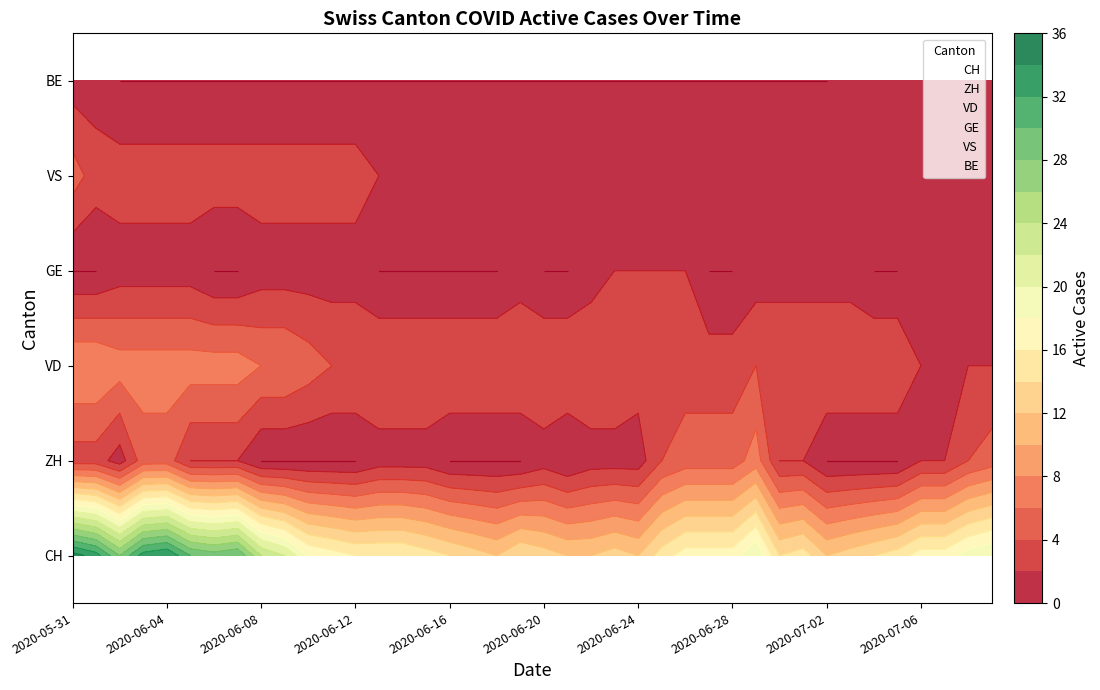

Is it true that ZH equals 0 at 16?

True